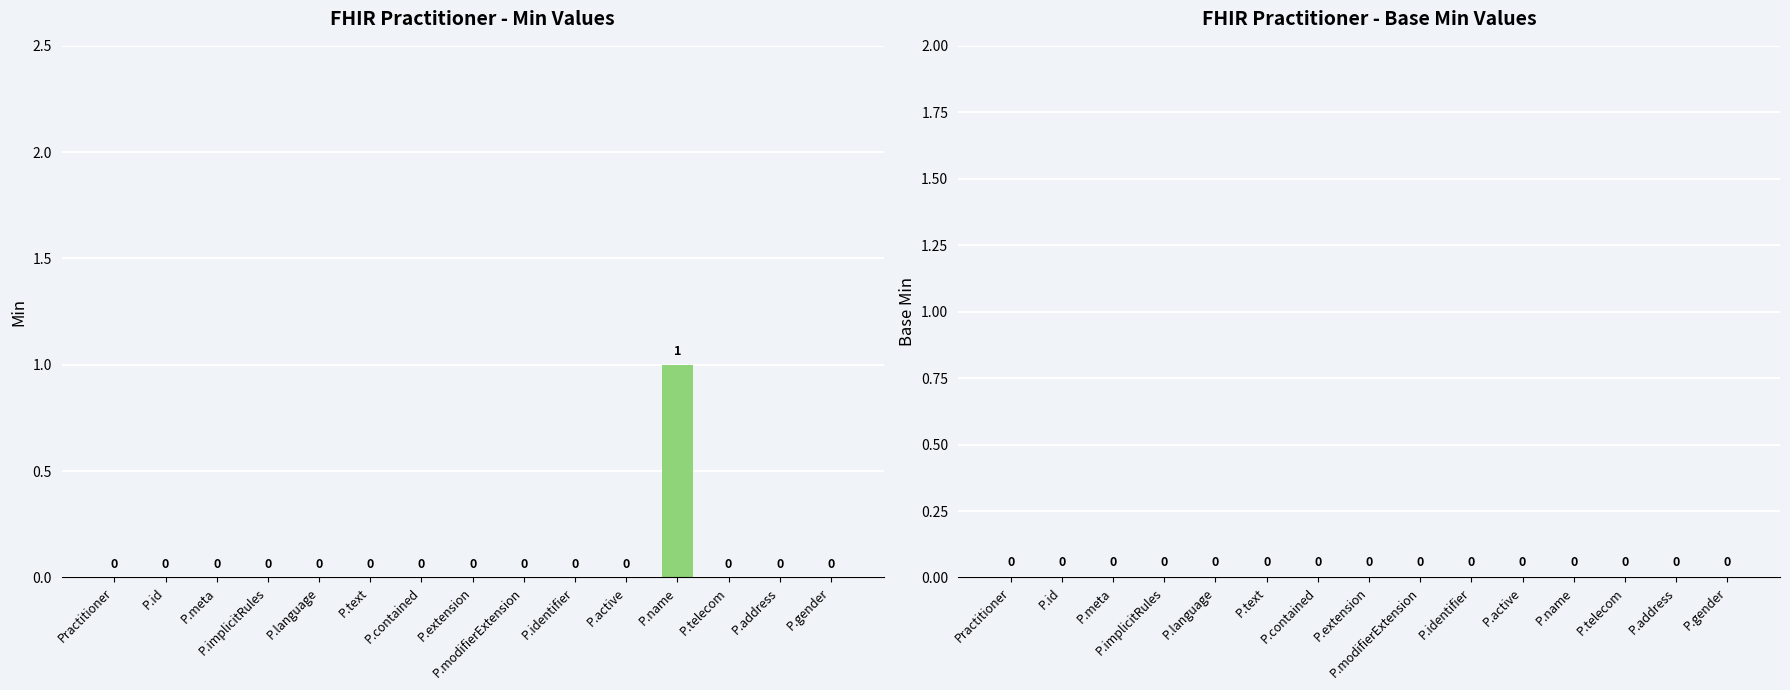

True or false: the data shows 0 at P.modifierExtension.

True